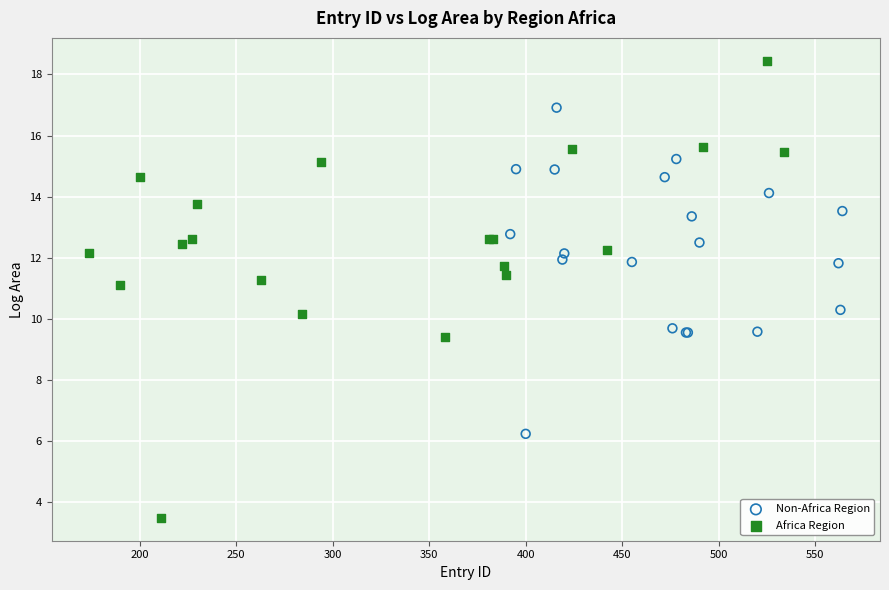

Which series reaches the maximum Y coordinate?

Africa Region